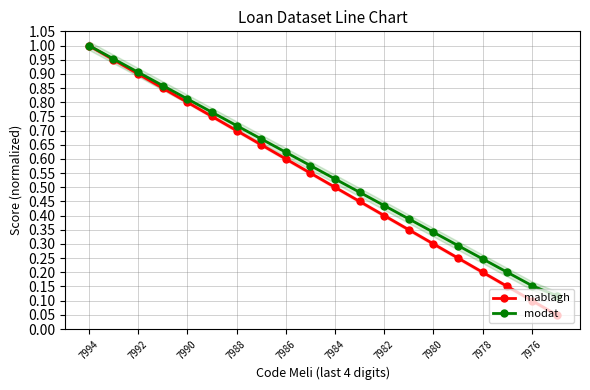

The mablagh series shows 0.3 at 7978. True or false?

False